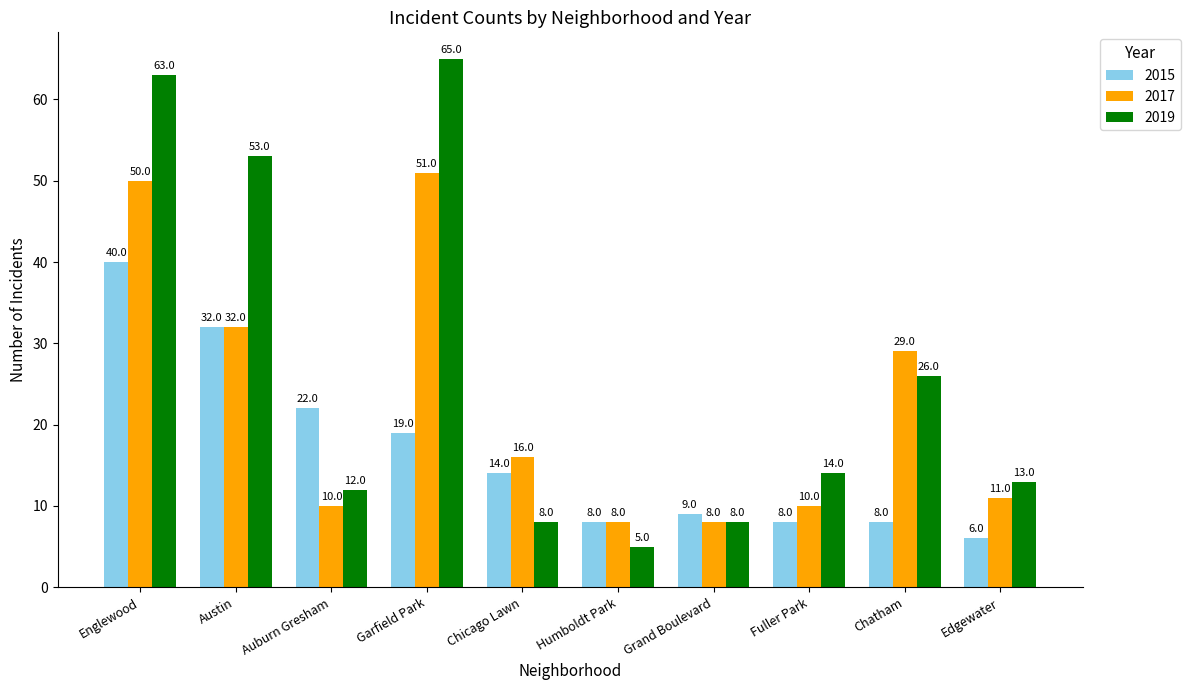

What position from the left is Humboldt Park?

6